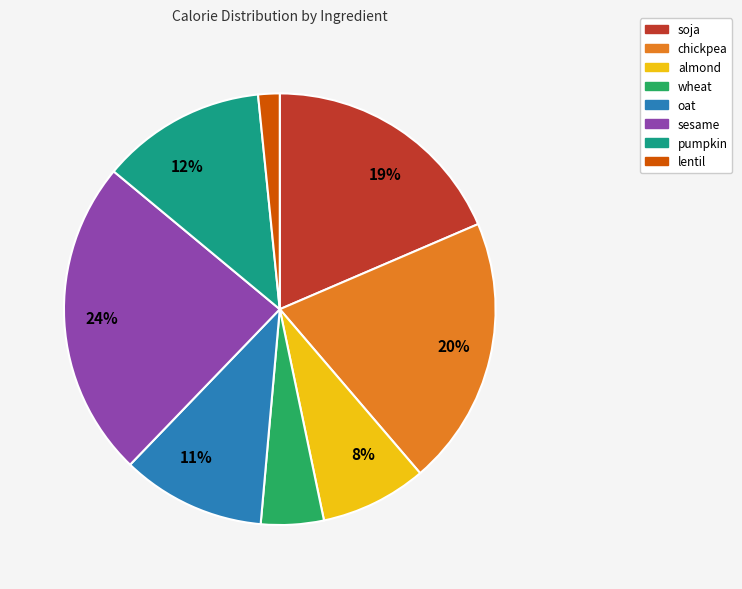

Is there any slice that represents more than half of the pie?

No